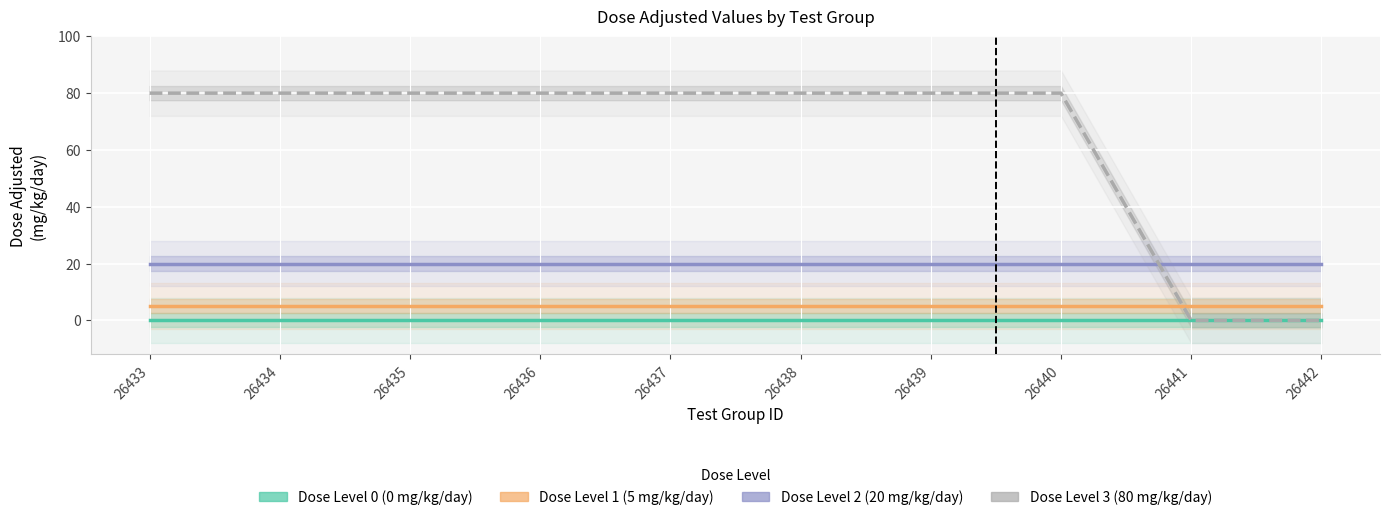

Which series has the largest total across all categories?

Dose Level 3 (80 mg/kg/day)